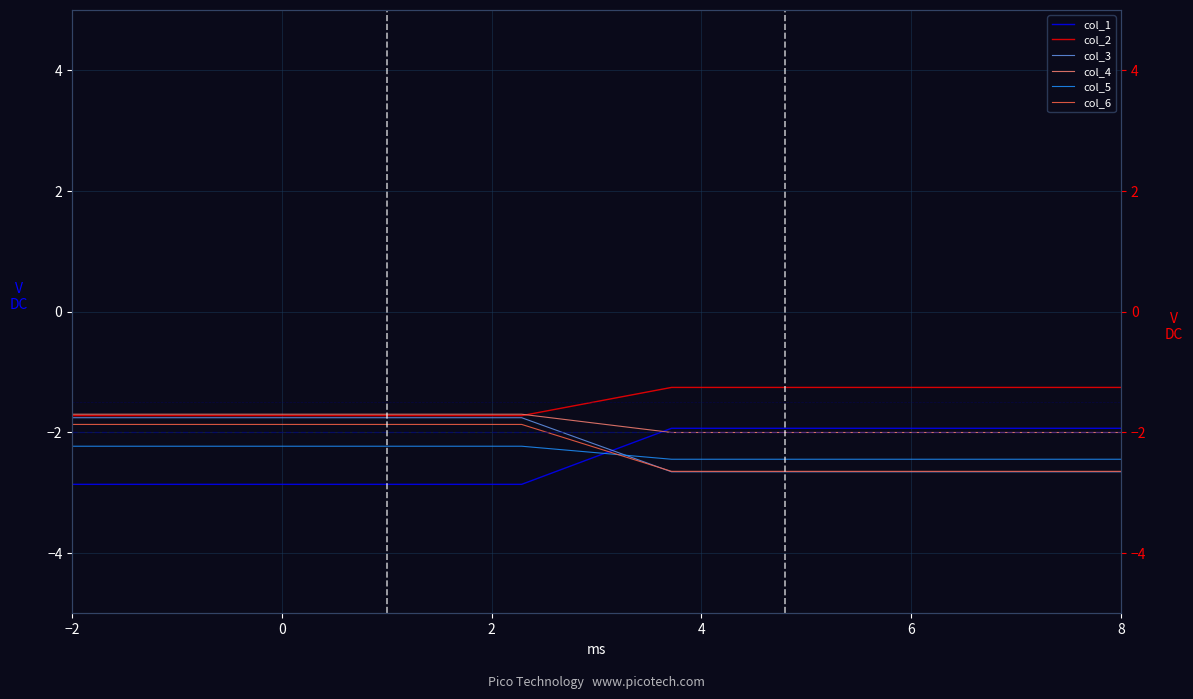

True or false: col_3 and col_4 cross at least once.

False